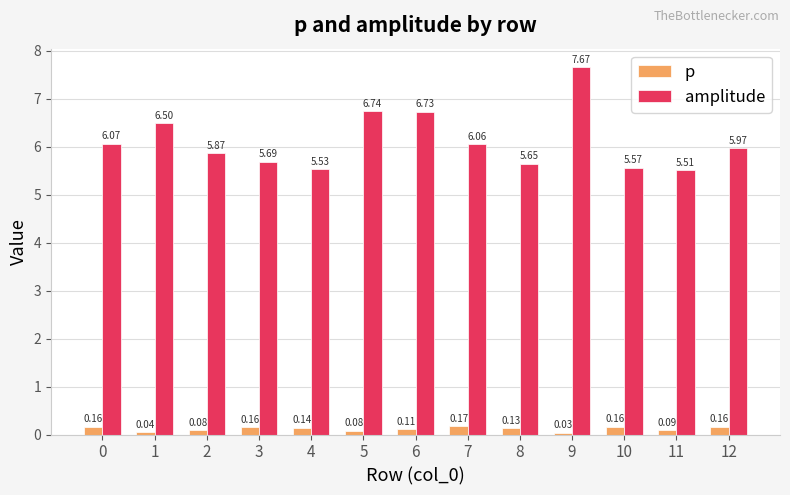

Rank the series by their maximum value, from lowest to highest.

p, amplitude